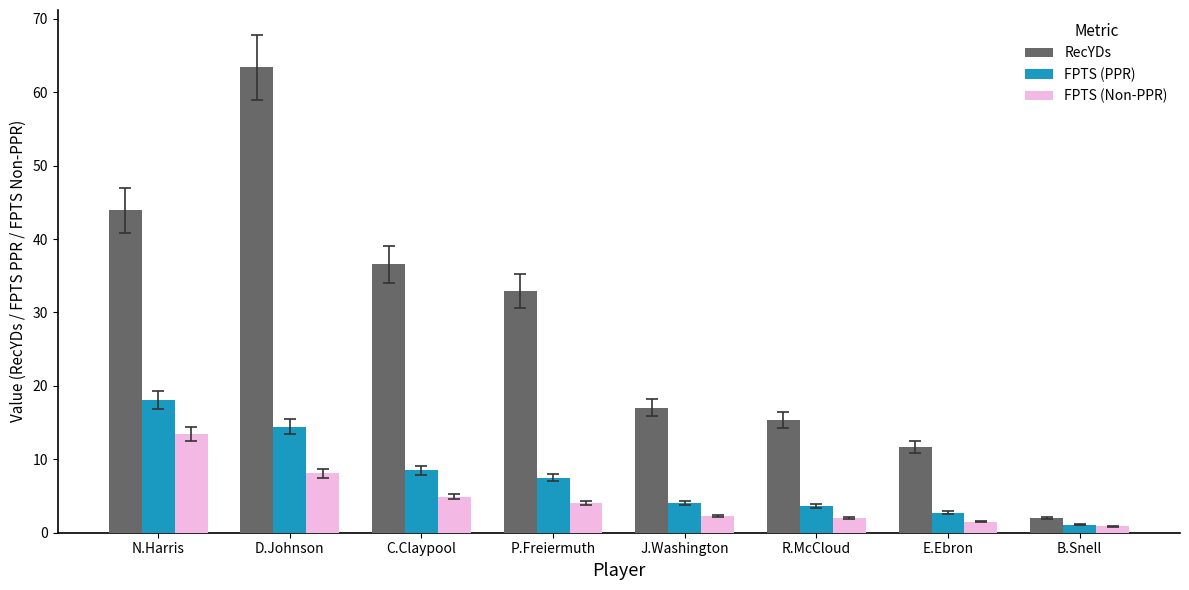

Which series has the largest total across all categories?

RecYDs